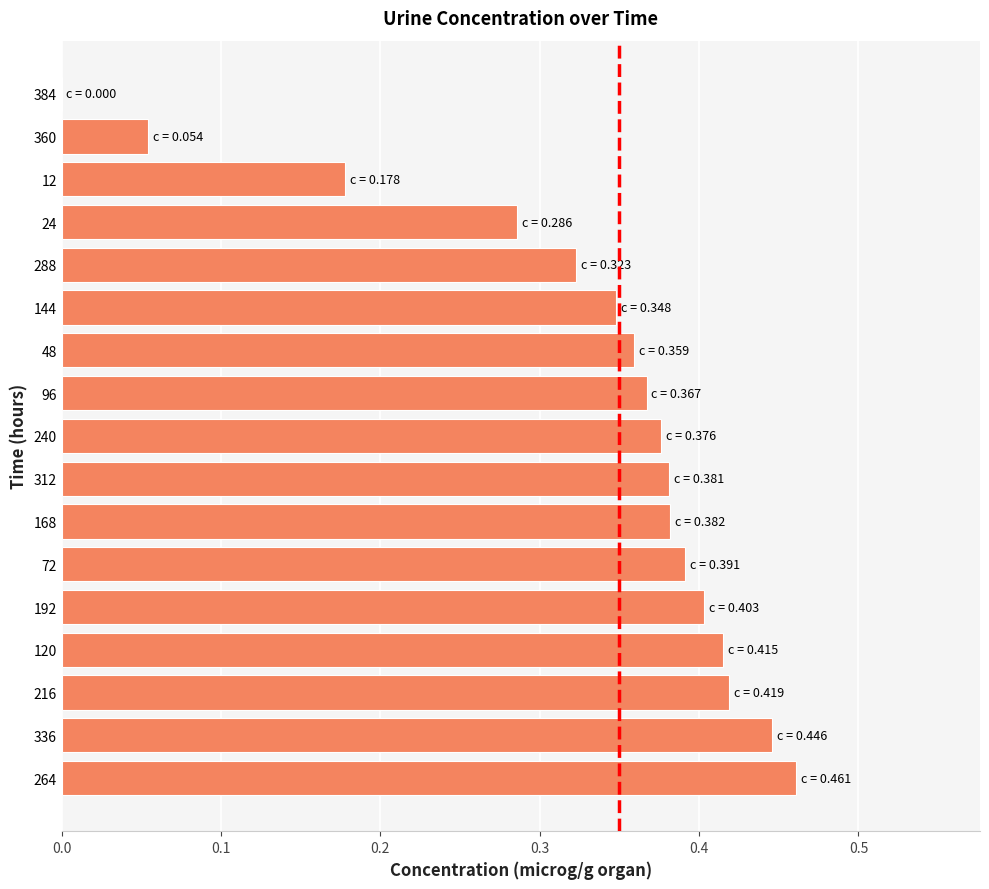

Which has a higher value, 24 or 312?

312